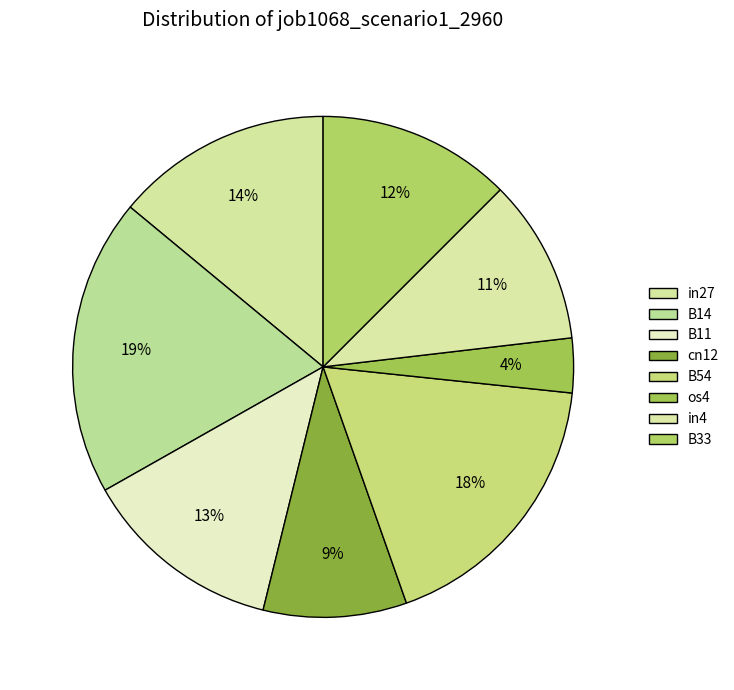

Count the number of slices in the pie.

8